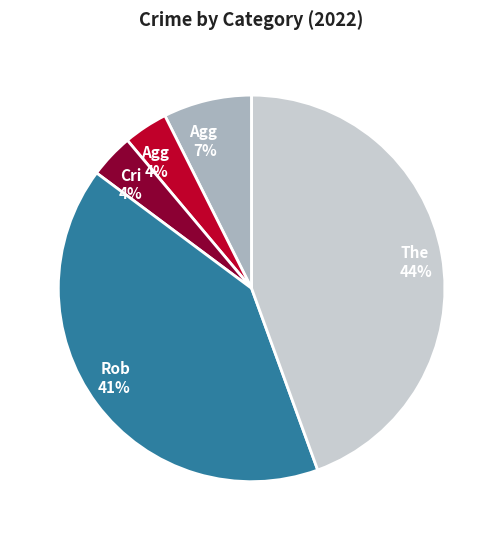

Does any single category account for the majority?

No